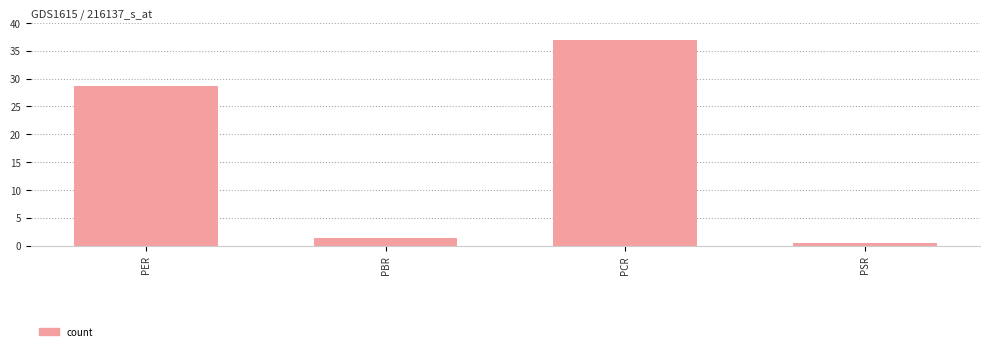

What is the label of the 3rd bar from the right?

PBR